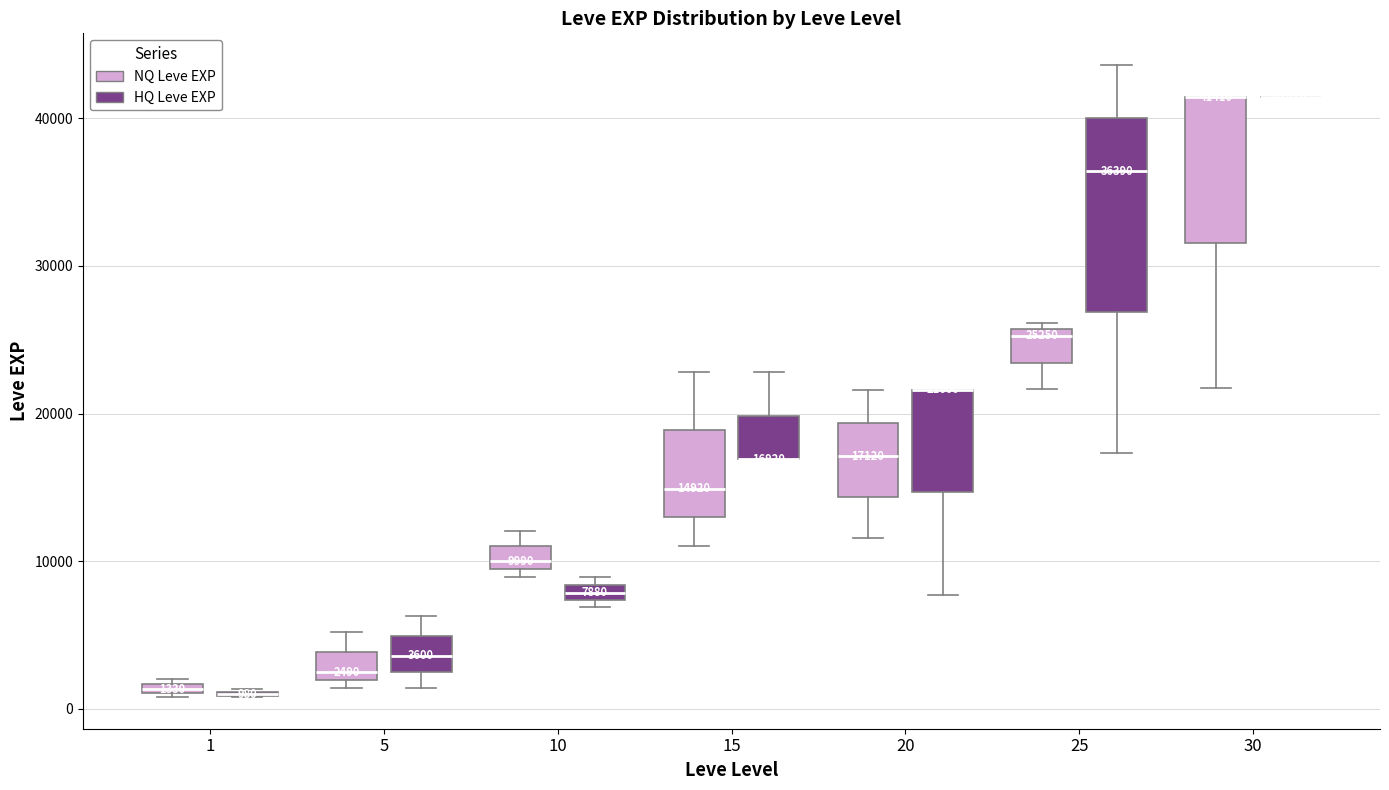

Which box is the tallest, from its lower edge to its upper edge?

25 (HQ Leve EXP)